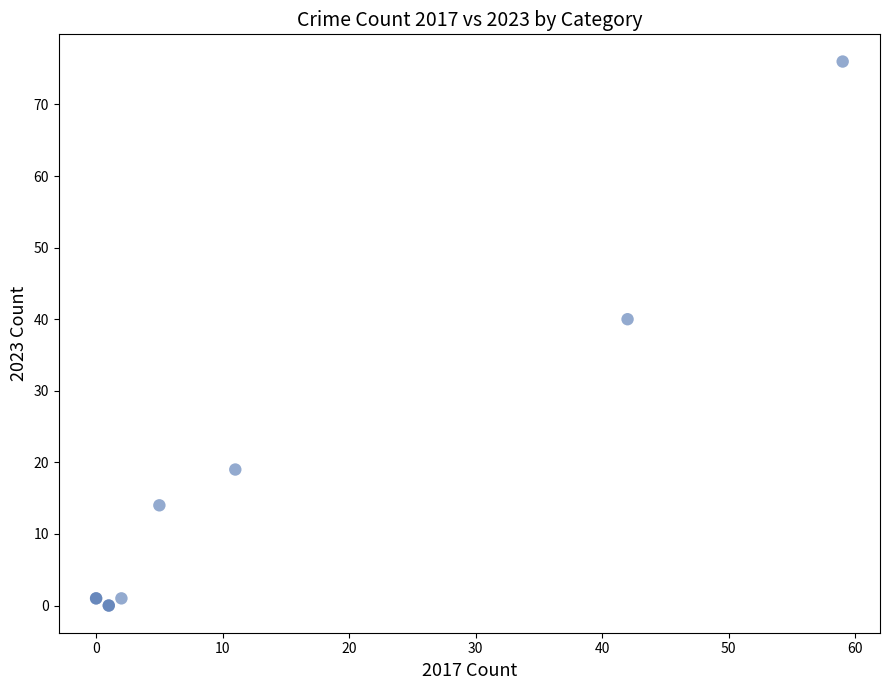

What Y value in the scatter plot is closest to 38?

40